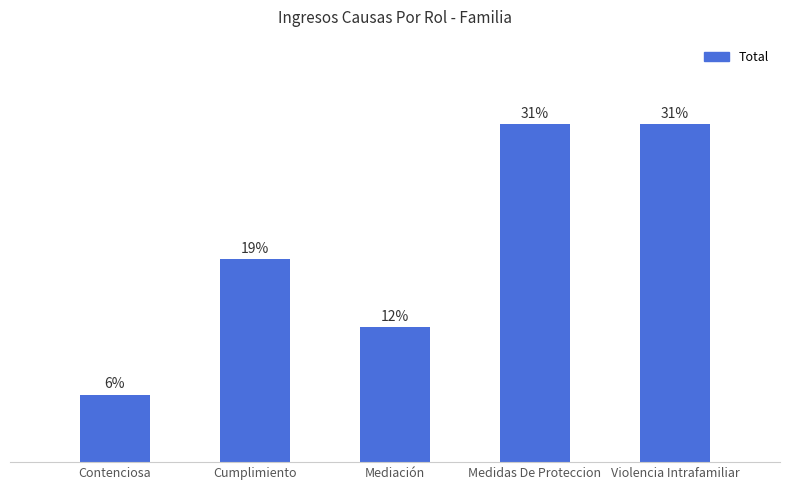

List the labels in order of value, smallest first.

Contenciosa, Mediación, Cumplimiento, Medidas De Proteccion, Violencia Intrafamiliar